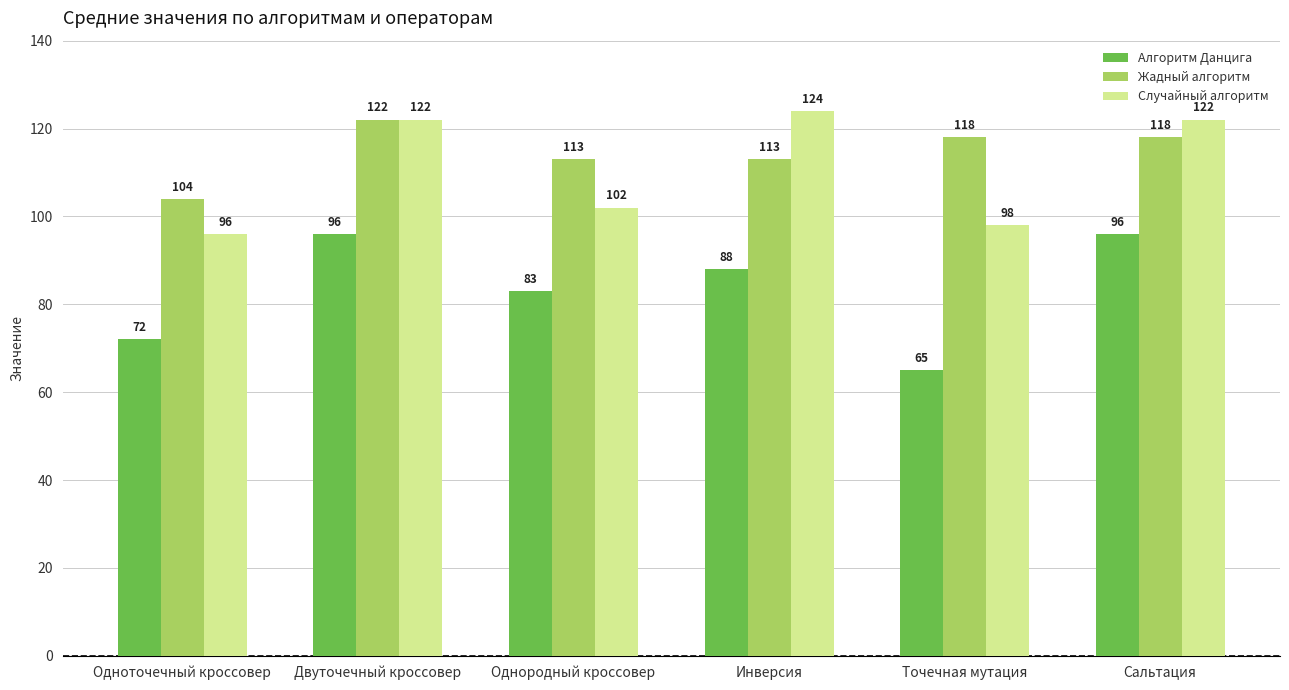

At which category is the sum across all series the highest?

Двуточечный кроссовер